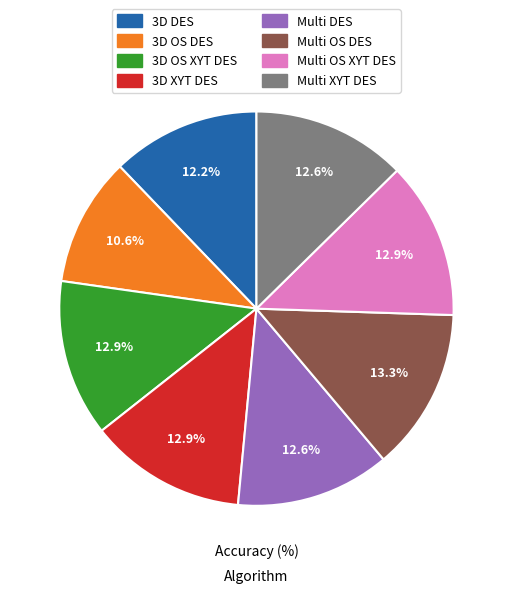

To the nearest percent, what portion does 3D XYT DES represent?

13%